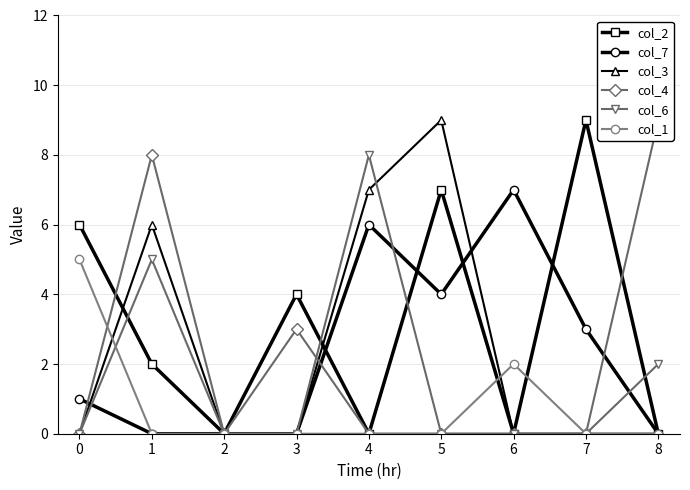

Which has a higher value, 1 or 6?

1